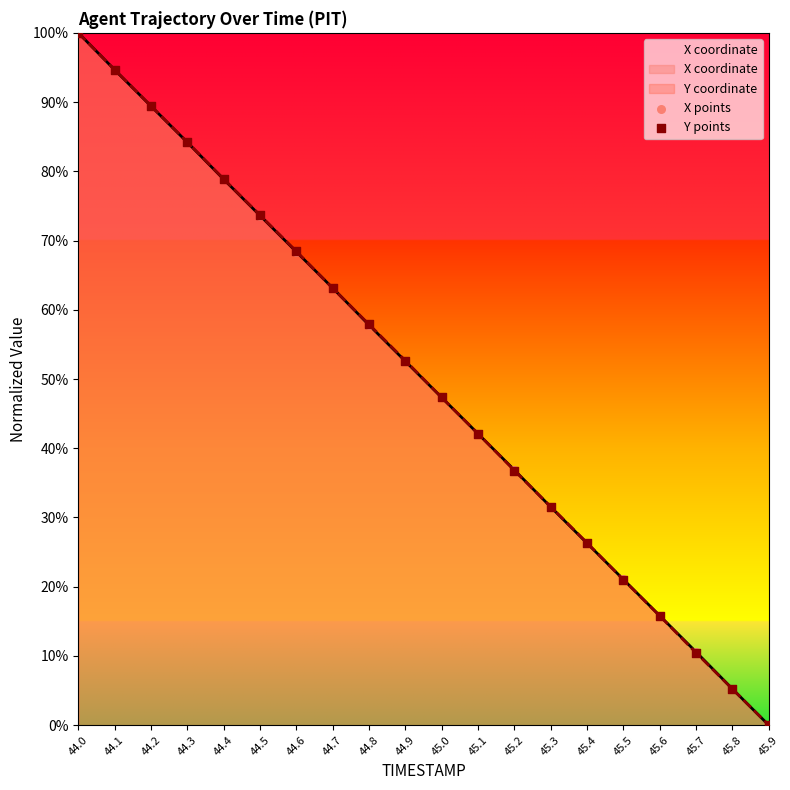

Which series has the largest total across all categories?

Y points